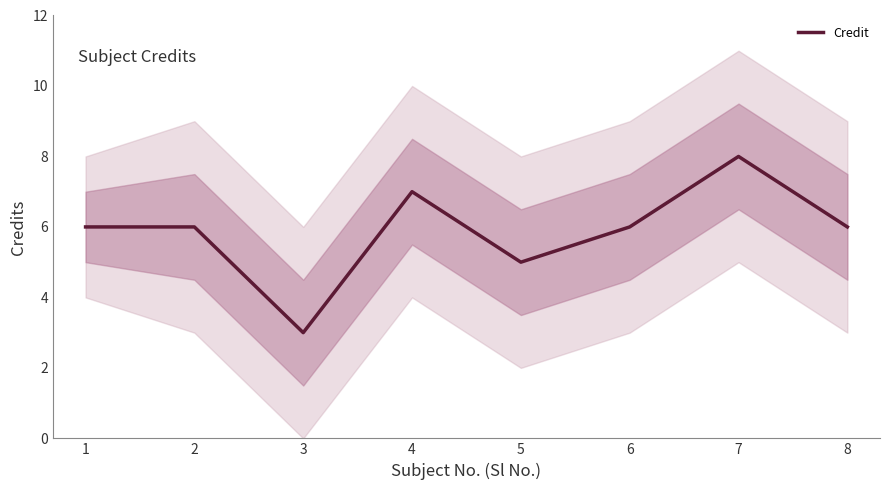

At which category does the data reach its first local peak?

4